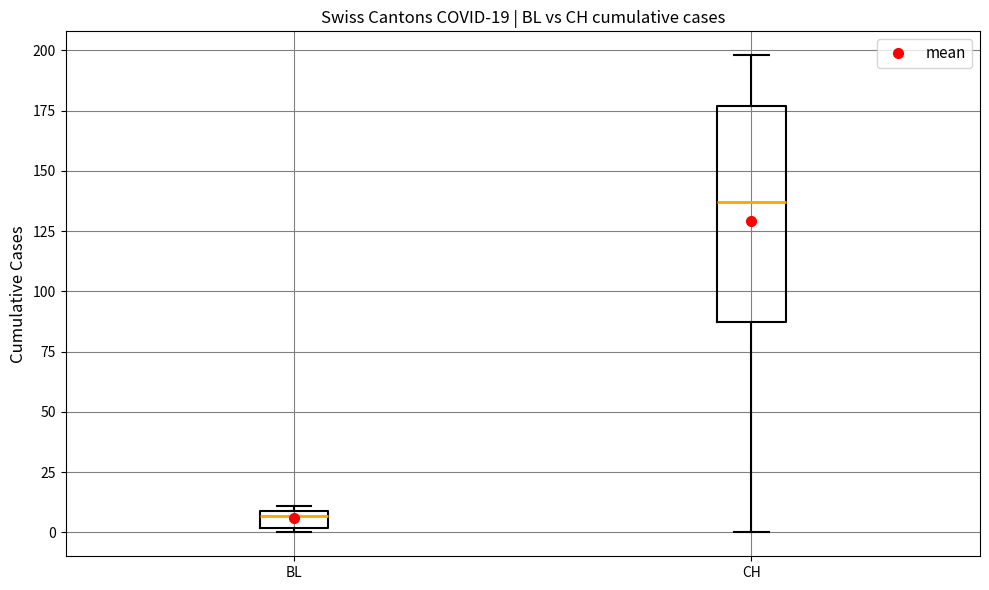

Comparing the boxes themselves (not the whiskers), which one is the tallest?

CH